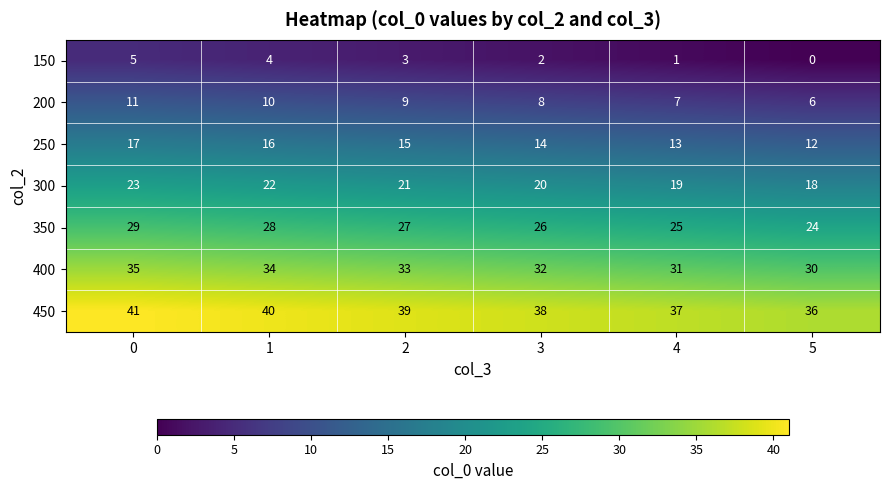

Read the 300 value at 3.

20